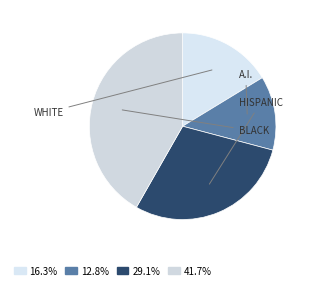

Is there a majority slice in this chart?

No